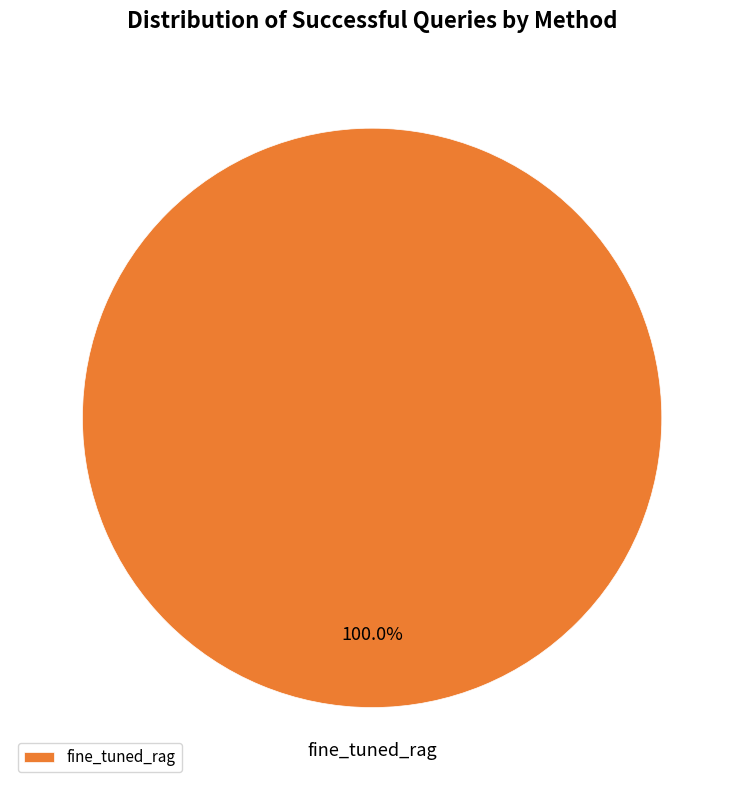

Is there a majority slice in this chart?

Yes